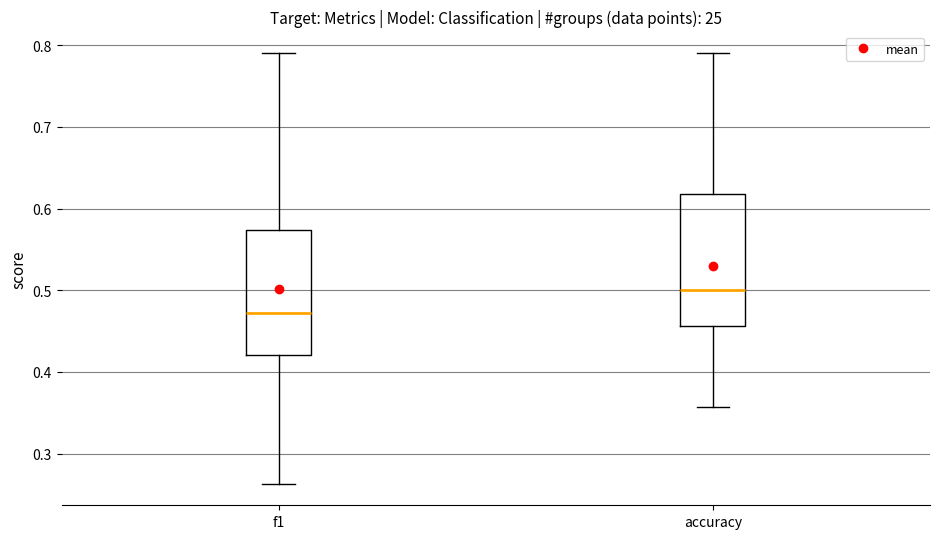

Reading left to right, read every box against the y-axis: the position of its median line, the range the box covers, and the ends of its whiskers. The values are not printed on the chart, so give them approximately, as read against the axis.

f1: median 0.47, box 0.42 to 0.57, whiskers 0.26 to 0.79
accuracy: median 0.50, box 0.46 to 0.62, whiskers 0.36 to 0.79